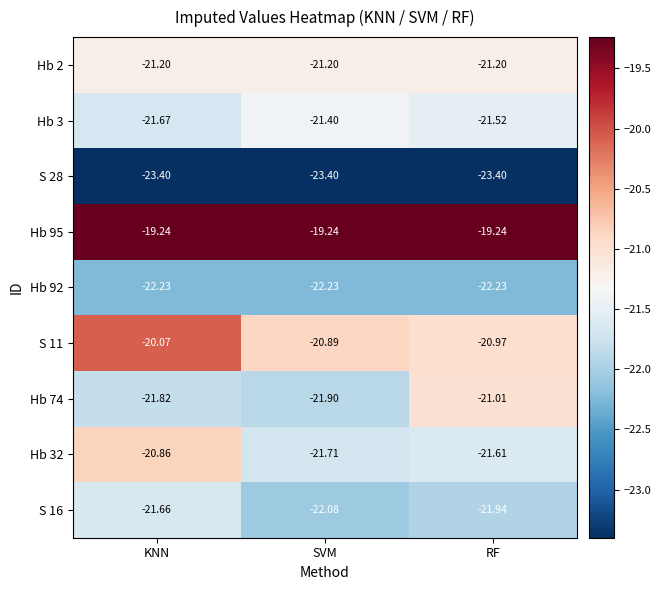

At SVM, list the series in order from largest to smallest.

Hb 95, S 11, Hb 2, Hb 3, Hb 32, Hb 74, S 16, Hb 92, S 28